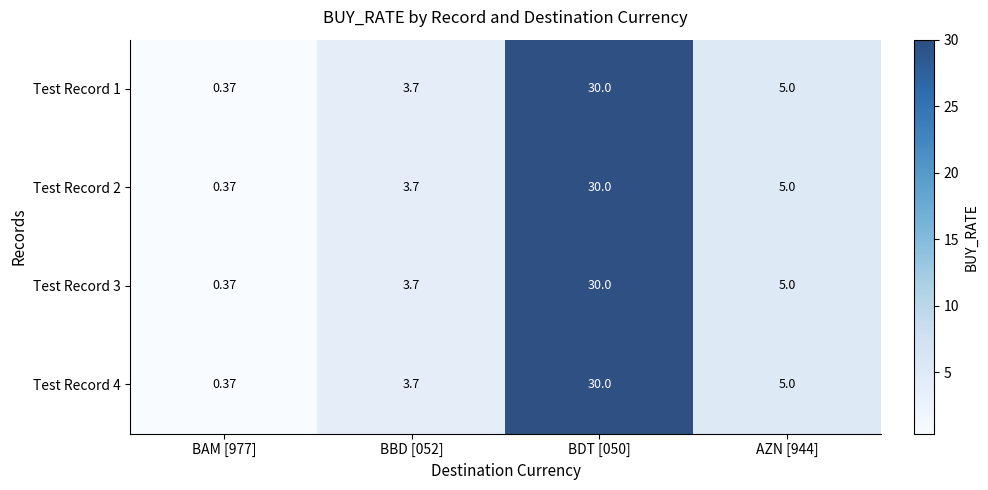

At which category is the sum across all series the highest?

BDT [050]